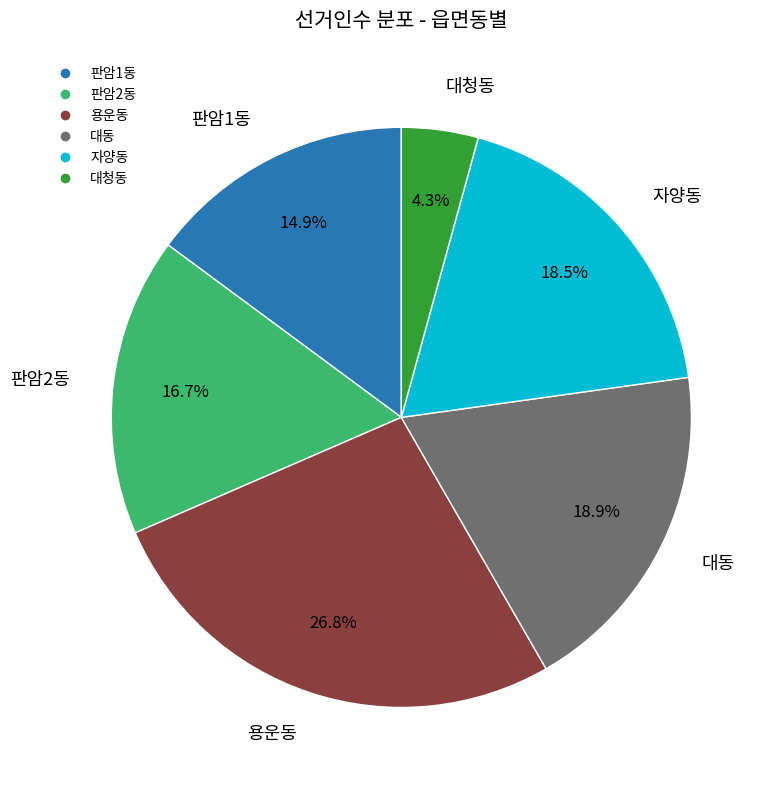

Is 대동 the majority of the pie?

No